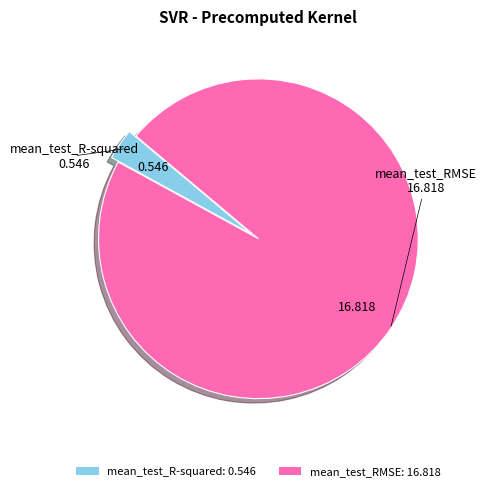

Which slice is the smallest?

mean_test_R-squared